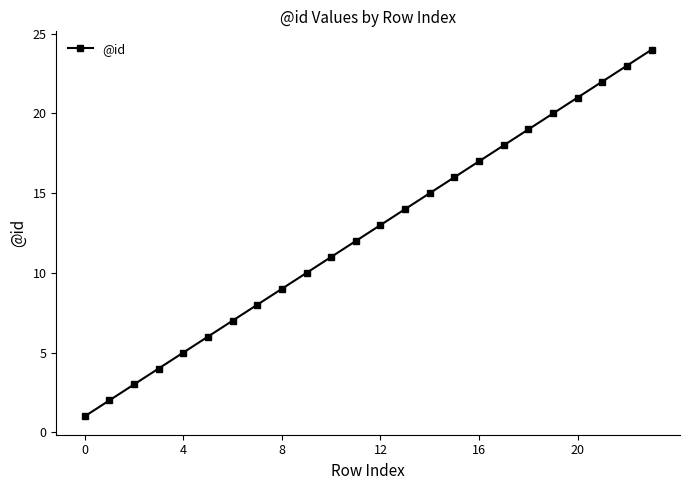

What is the greatest value displayed?

24